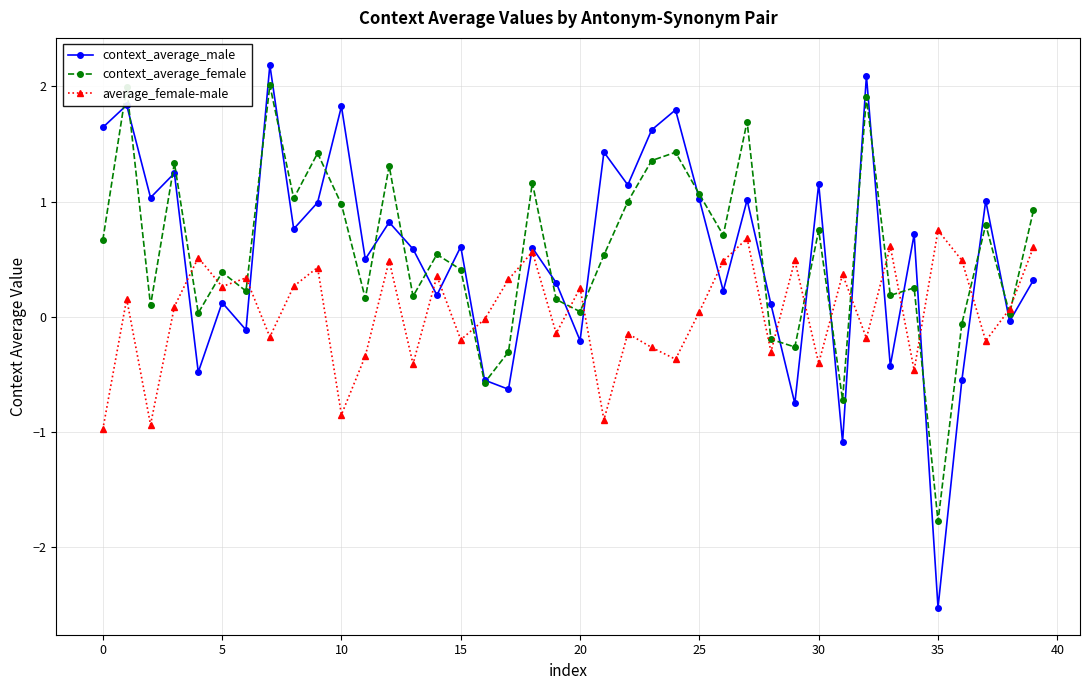

In context_average_male, how many points are higher than both neighbors (excluding endpoints)?

15